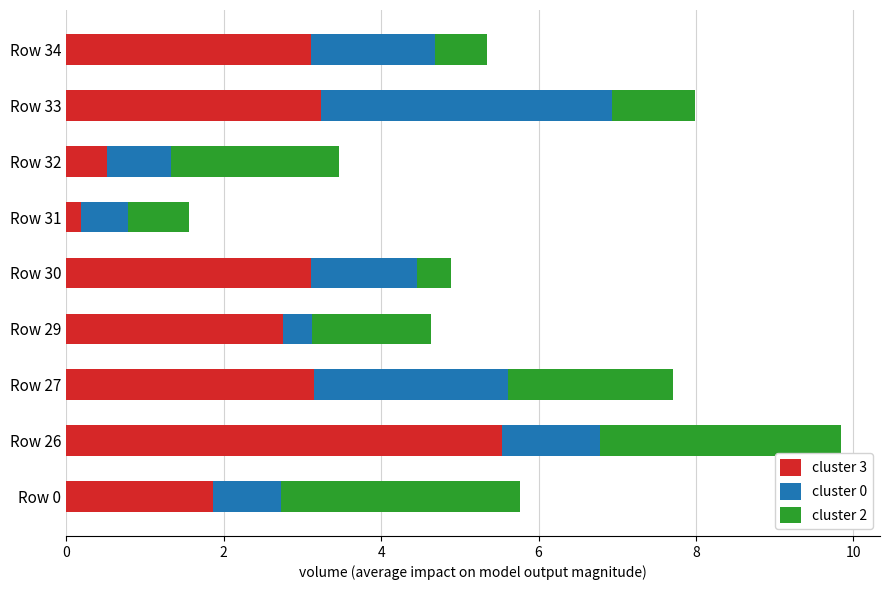

True or false: cluster 3 has a value of 3.2 at Row 33.

True